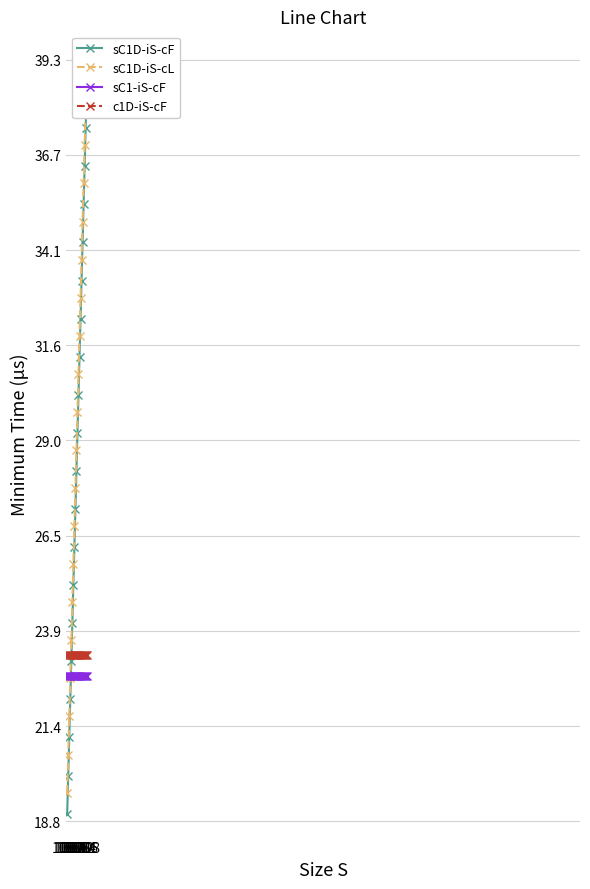

Reading left to right, what are all the values shown in this chart?

sC1D-iS-cF: 6040	6240	6440	6640	6840	7040	7240	7440	7640	7840	8040	8240	8440	8640	8840	9040	9240	9440	9640	9840
sC1D-iS-cL: 6150	6350	6550	6750	6950	7150	7350	7550	7750	7950	8150	8350	8550	8750	8950	9150	9350	9550	9750	9950
sC1-iS-cF: 6765	6765	6765	6765	6765	6765	6765	6765	6765	6765	6765	6765	6765	6765	6765	6765	6765	6765	6765	6765
c1D-iS-cF: 6875	6875	6875	6875	6875	6875	6875	6875	6875	6875	6875	6875	6875	6875	6875	6875	6875	6875	6875	6875